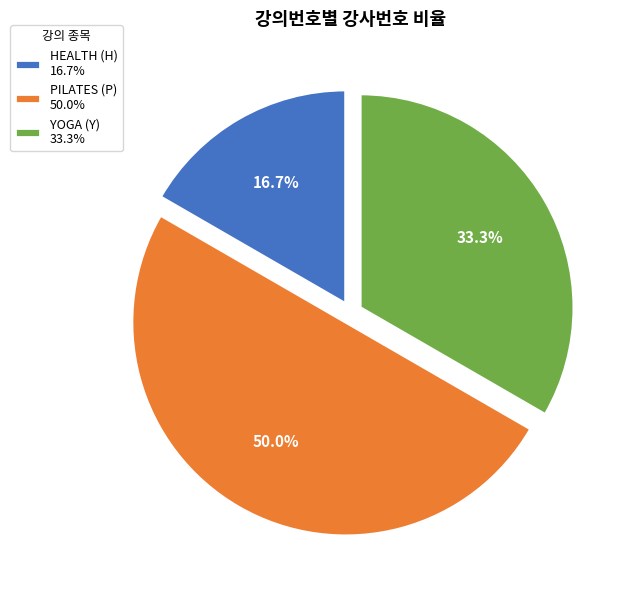

Does HEALTH (H) account for over 50% of the chart?

No